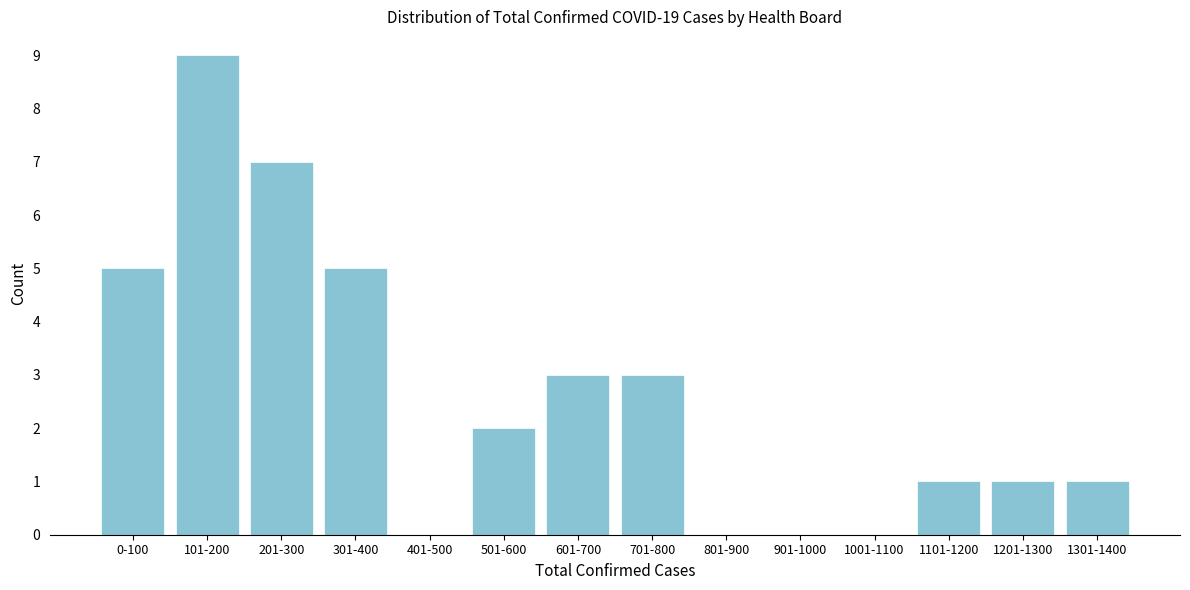

Reading right to left, transcribe all the data shown in this chart.

1301-1400=1	1201-1300=1	1101-1200=1	1001-1100=0	901-1000=0	801-900=0	701-800=3	601-700=3	501-600=2	401-500=0	301-400=5	201-300=7	101-200=9	0-100=5